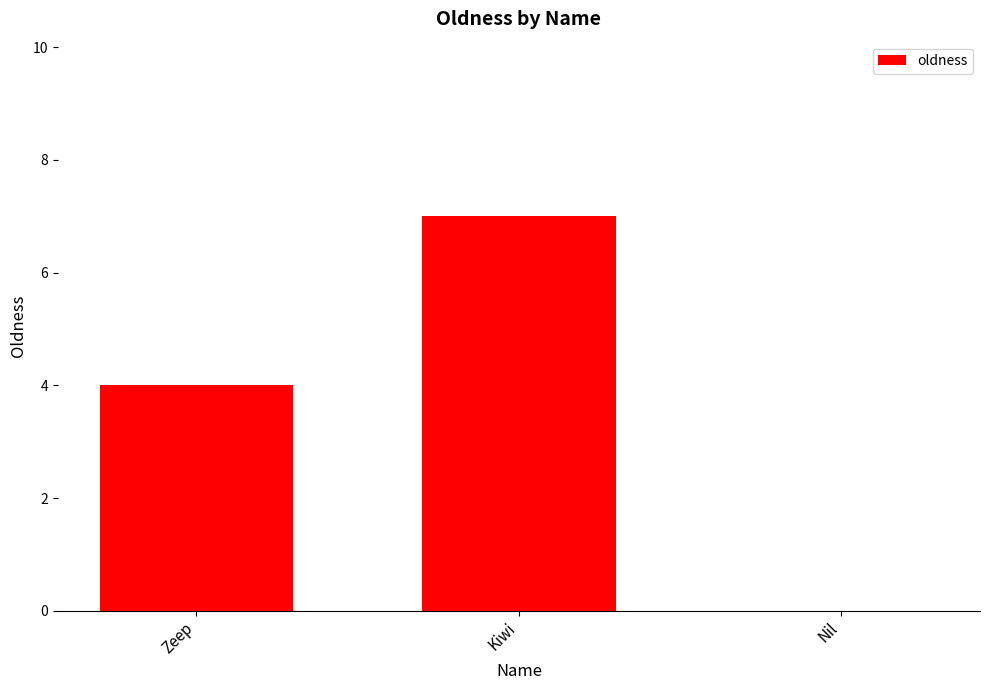

What is the change in value from Kiwi to Nil?

-7